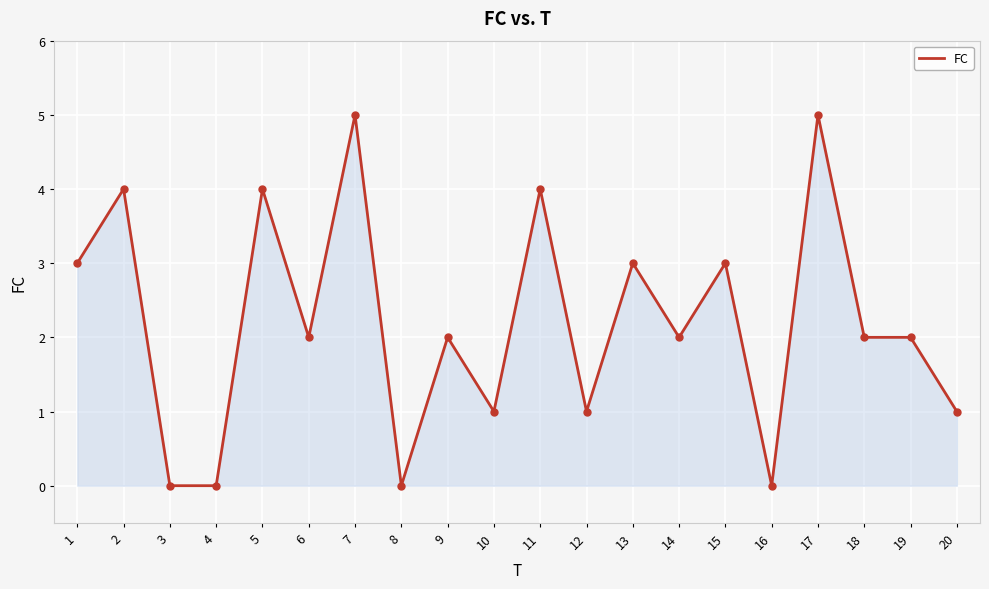

True or false: the data shows 5 at 17.

True